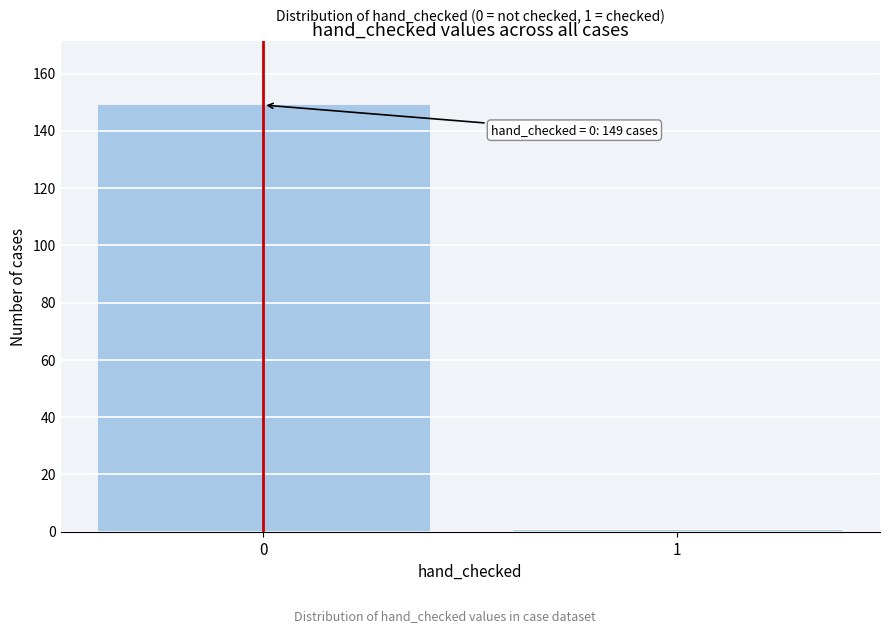

Reading left to right, list all the values displayed in this chart.

149	1